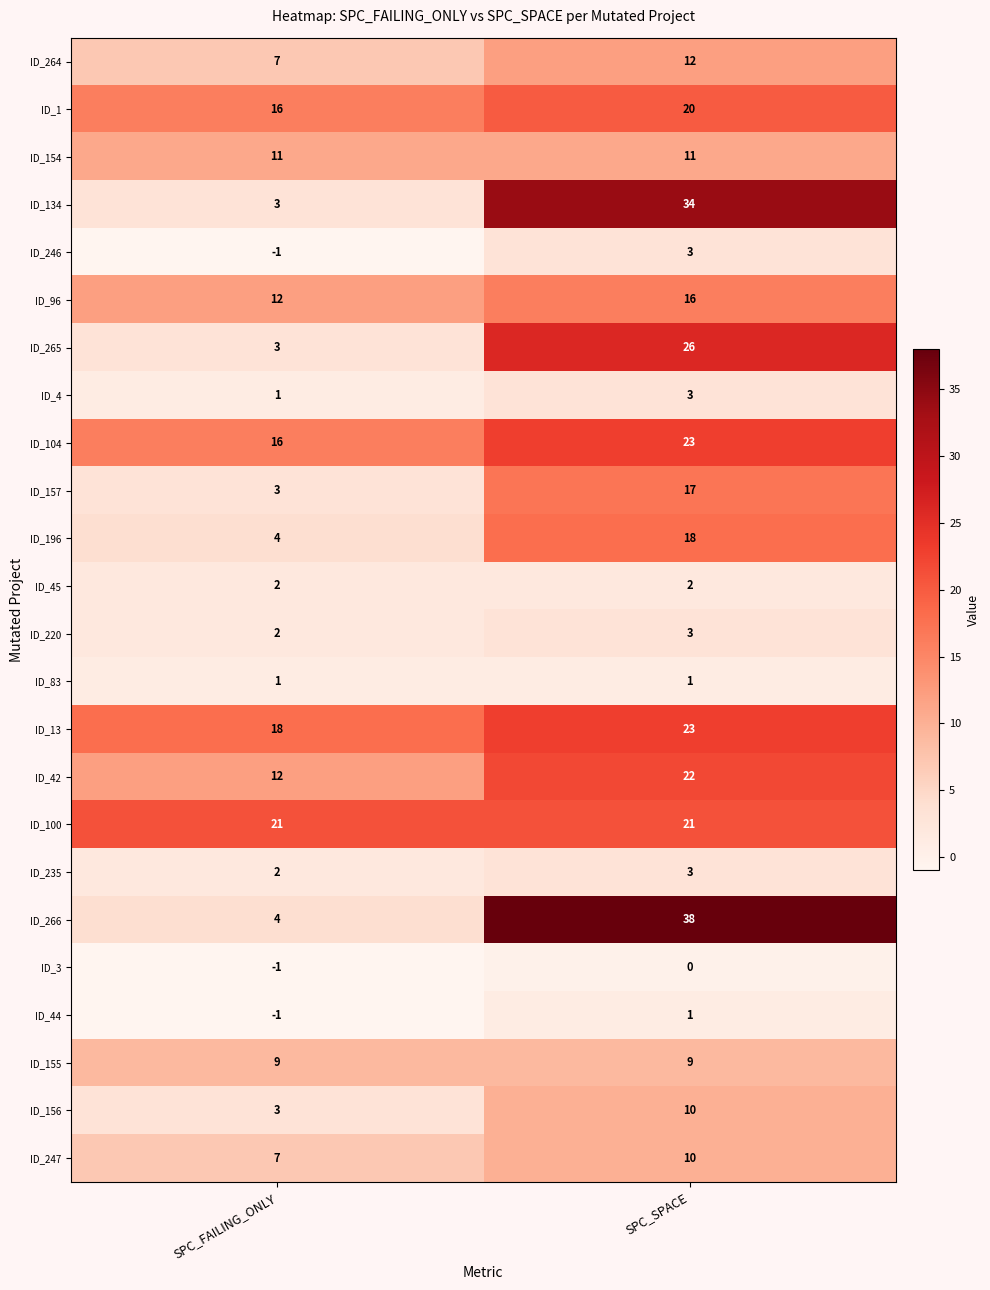

The ID_156 series shows 3 at SPC_FAILING_ONLY. True or false?

True